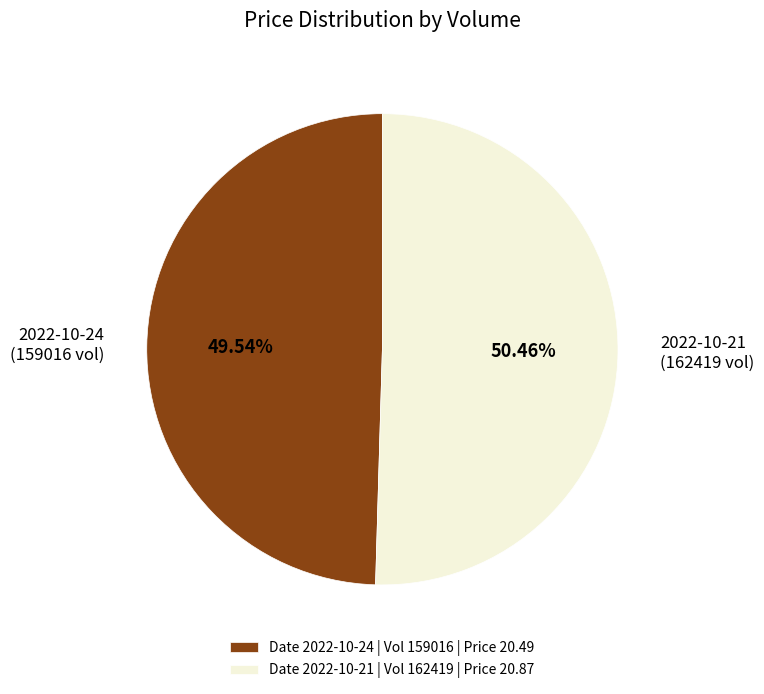

Is 2022-10-24 (159016 vol) the majority of the pie?

No